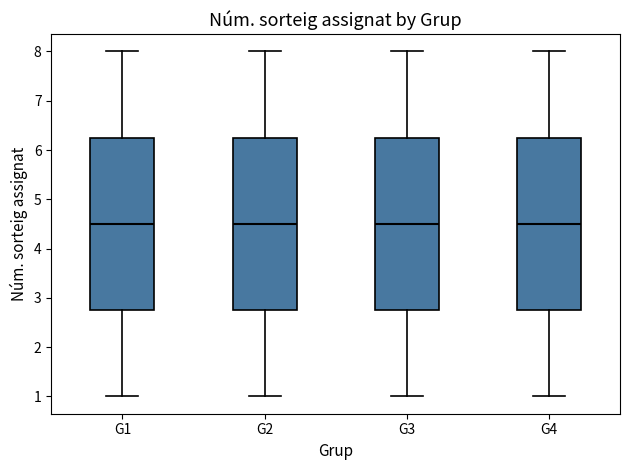

Reading left to right, transcribe this box plot: for each box, give where its median line is, the range the box spans, and where its two whiskers end, as read against the y-axis. The values are not printed on the chart, so give them approximately, as read against the axis.

G1: median 4.5, box 2.8 to 6.3, whiskers 1.0 to 8.0
G2: median 4.5, box 2.8 to 6.3, whiskers 1.0 to 8.0
G3: median 4.5, box 2.8 to 6.3, whiskers 1.0 to 8.0
G4: median 4.5, box 2.8 to 6.3, whiskers 1.0 to 8.0